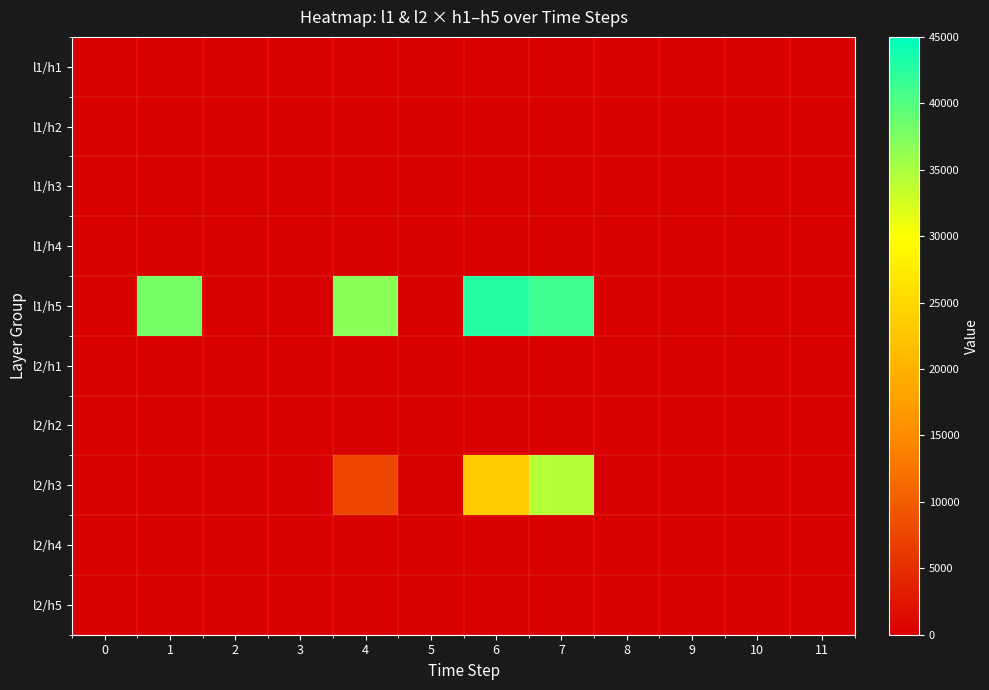

Reading left to right, what are all the values shown in this chart?

row_0: 0	0	0	0	0	0	0	0	0	0	0	0
row_1: 0	0	0	0	0	0	0	0	0	0	0	0
row_2: 0	0	0	0	0	0	0	0	0	0	0	0
row_3: 0	0	0	0	0	0	0	0	0	0	0	0
row_4: 0	38000	0	0	36800	0	42800	41200	0	0	0	0
row_5: 0	0	0	0	0	0	0	0	0	0	0	0
row_6: 0	0	0	0	0	0	0	0	0	0	0	0
row_7: 0	0	0	0	7600	0	23200	34400	0	0	0	0
row_8: 0	0	0	0	0	0	0	0	0	0	0	0
row_9: 0	0	0	0	0	0	0	0	0	0	0	0